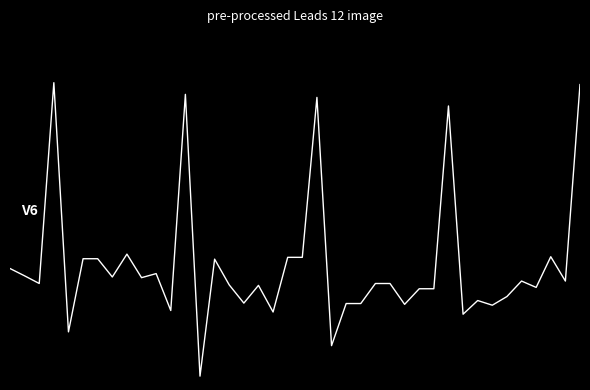

Is this an area chart (filled region under the line)?

No